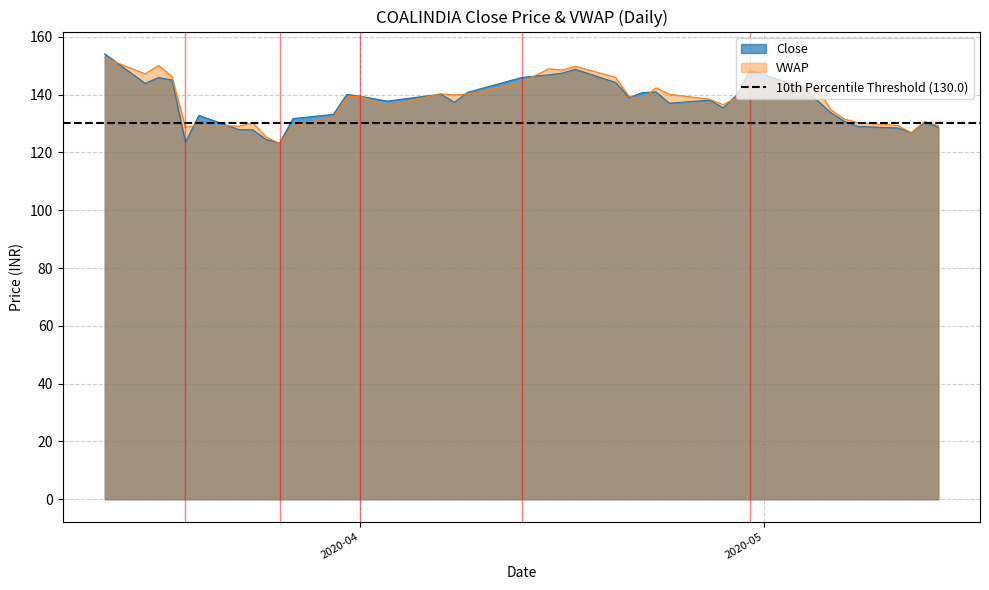

Where does the VWAP series first go above 139?

2020-03-13